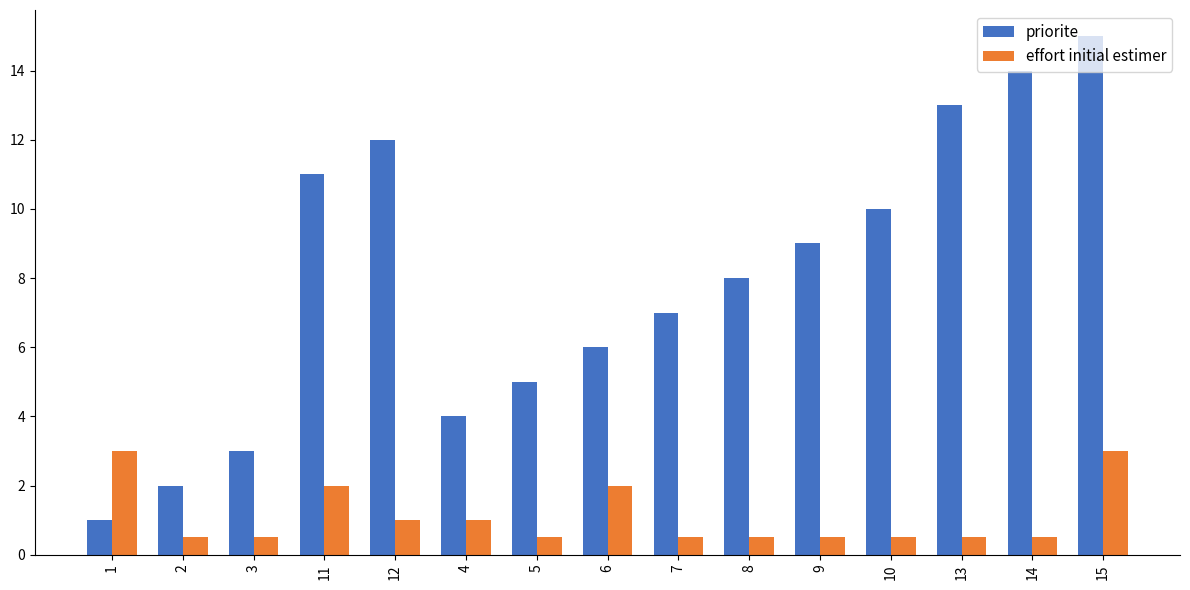

What is the total value across all series at 12?

13.0